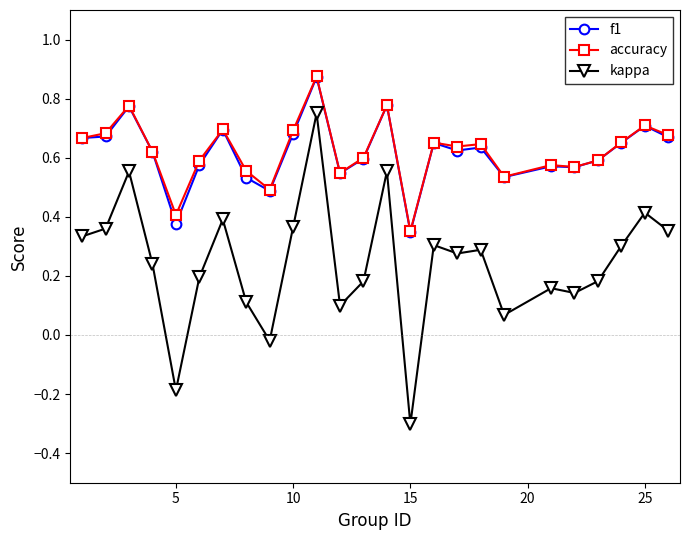

How many lines are shown in the chart?

3